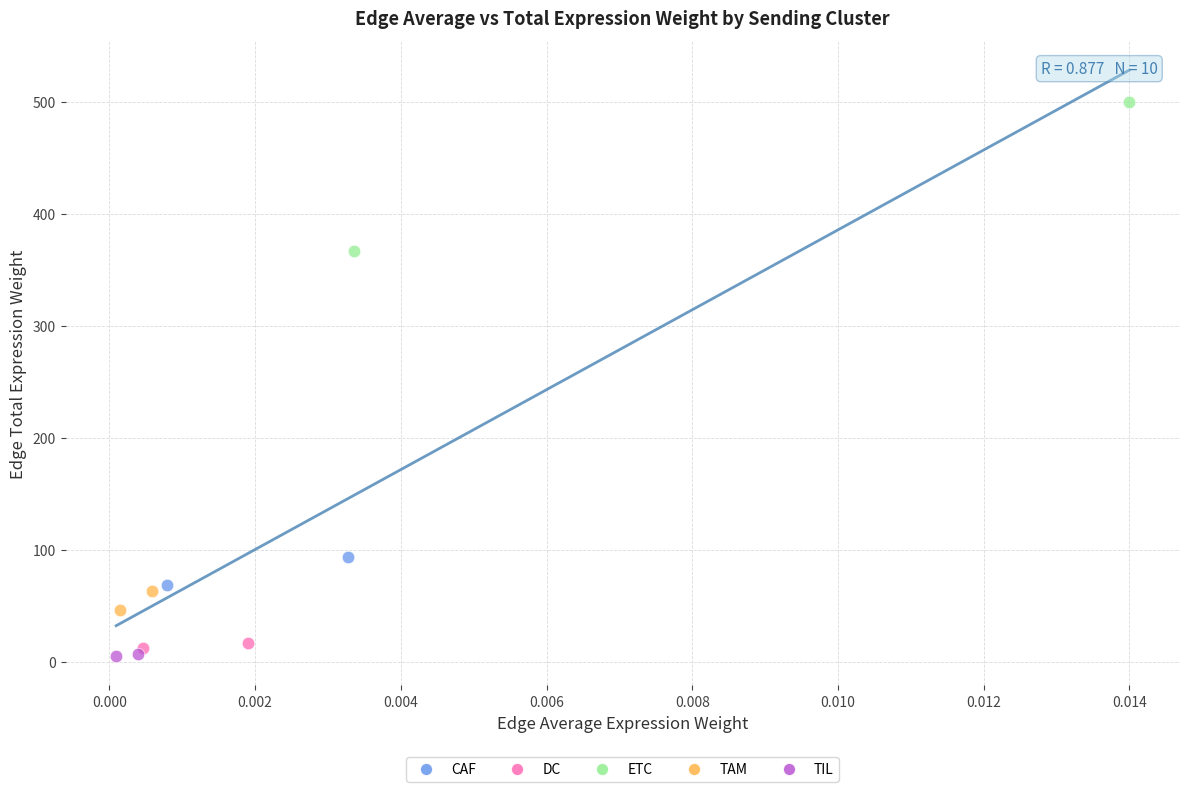

What are all the series names shown in the legend?

CAF, DC, ETC, TAM, TIL